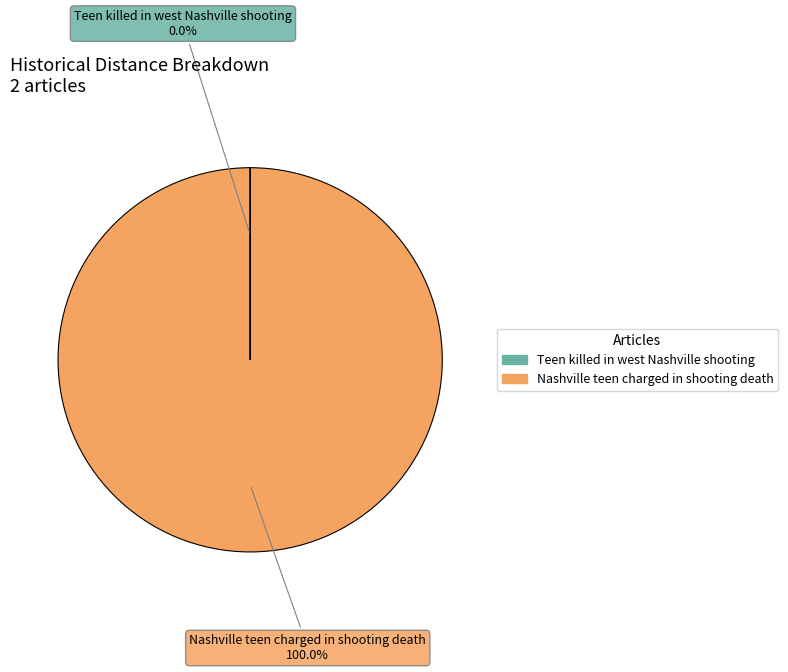

What is the largest slice in the pie chart?

Nashville teen charged in shooting death